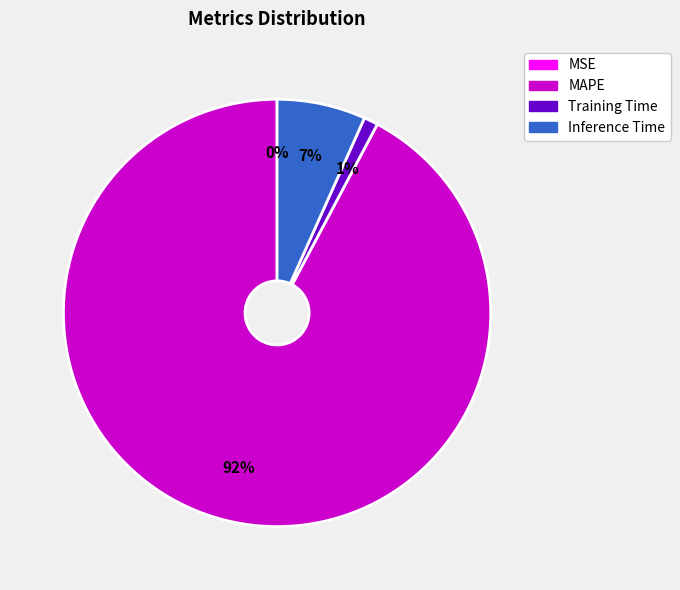

Which slice is the largest?

MAPE